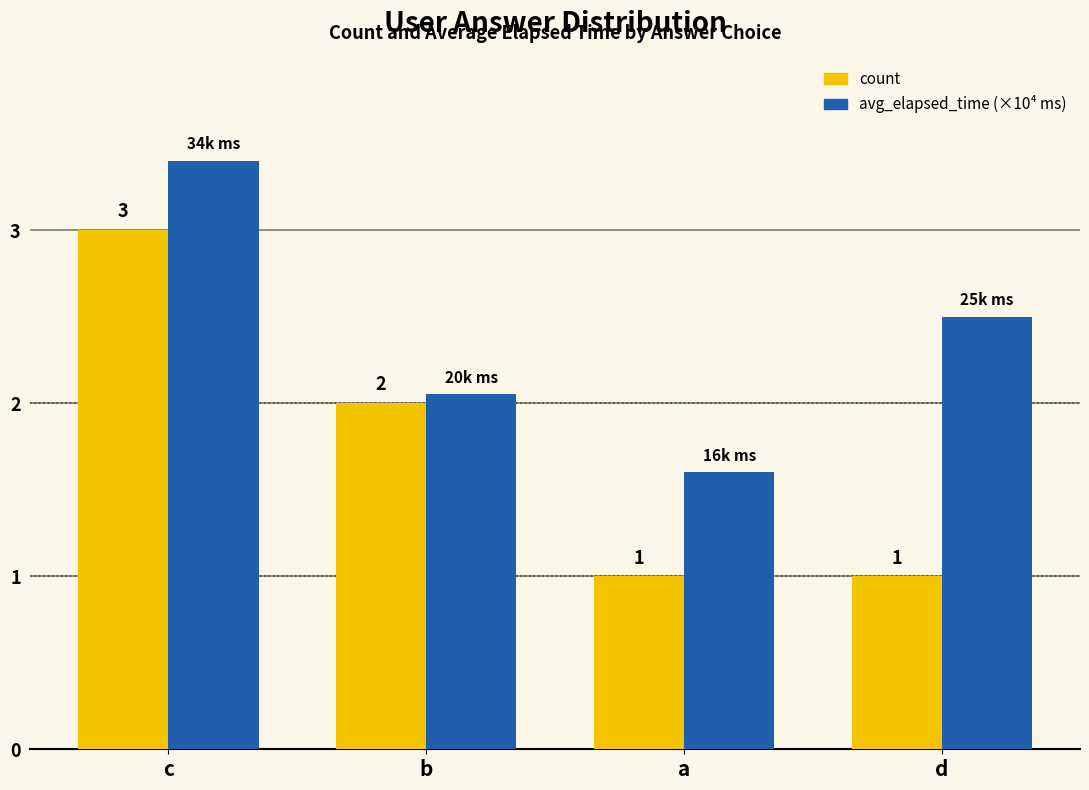

List the series in order of their overall mean, lowest first.

count, avg_elapsed_time (×10⁴ ms)